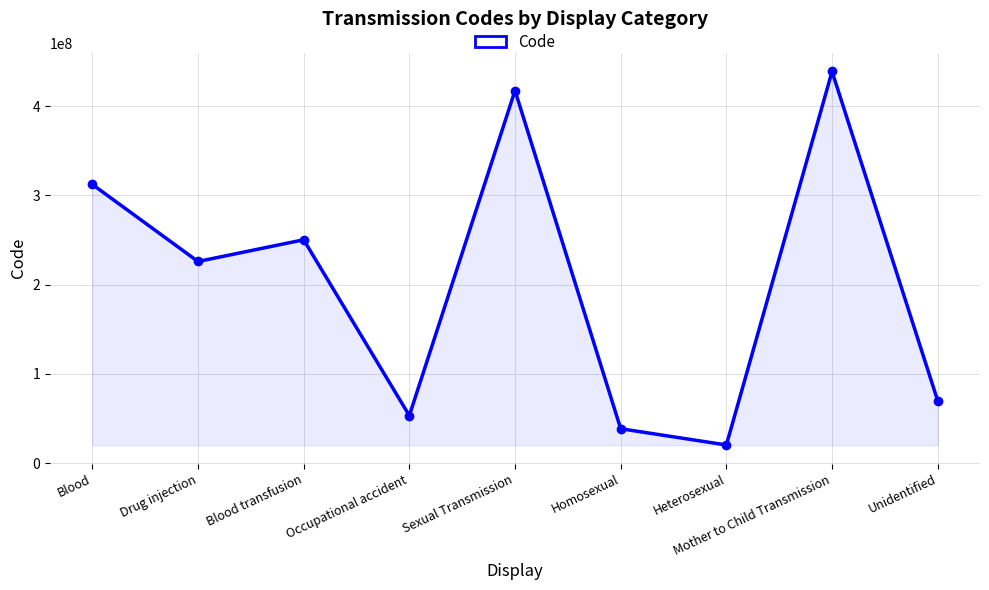

Which category has the highest value across all series?

Mother to Child Transmission